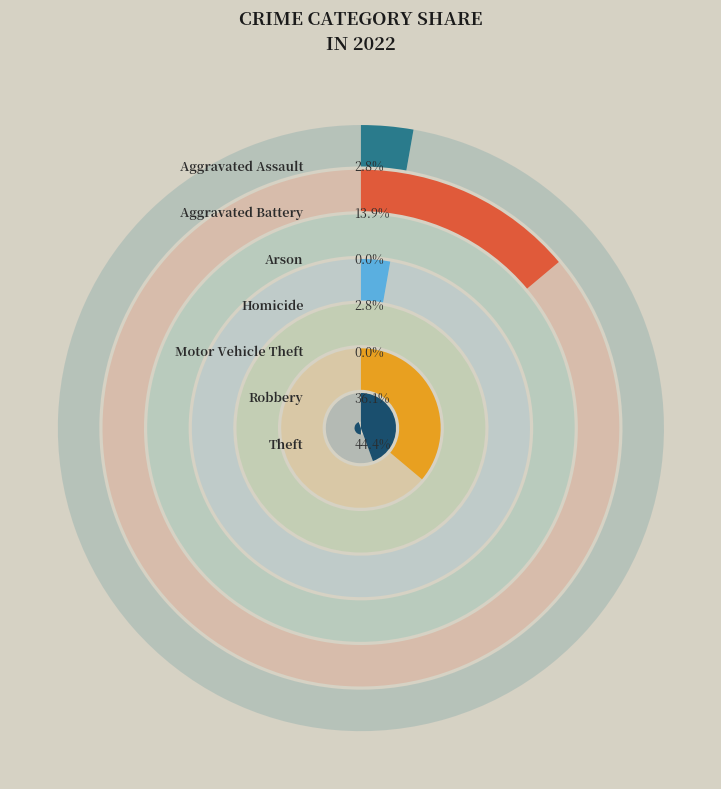

Does Aggravated Battery represent more than half of the total?

No